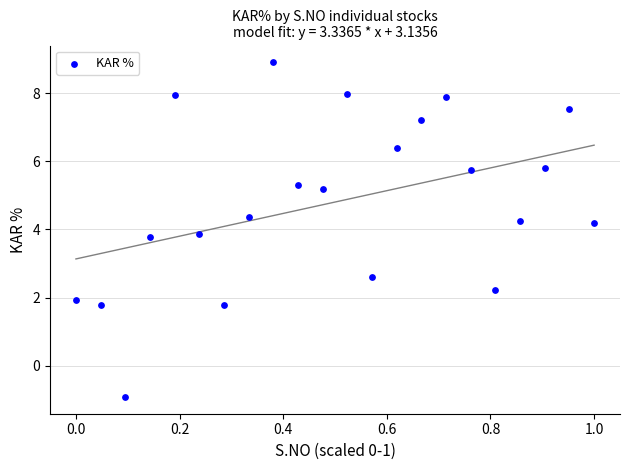

What Y value in the scatter plot is closest to 3?

2.6